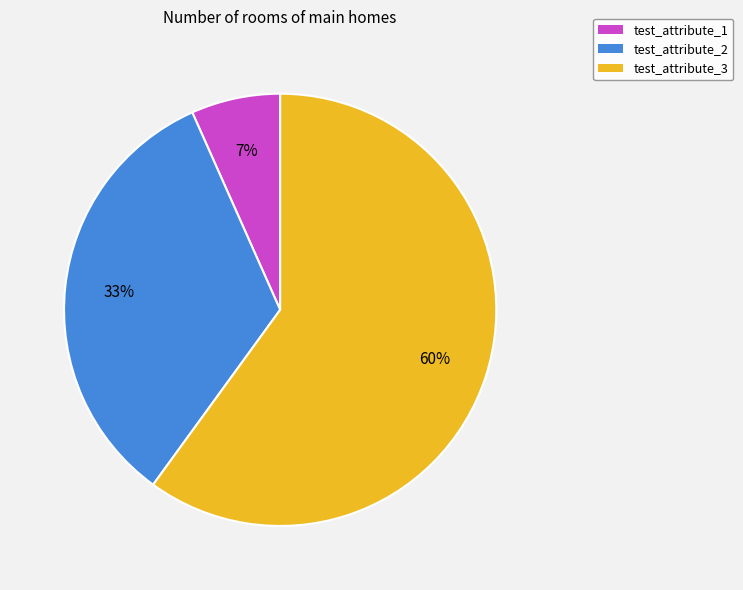

Which category has the smallest portion of the pie?

test_attribute_1